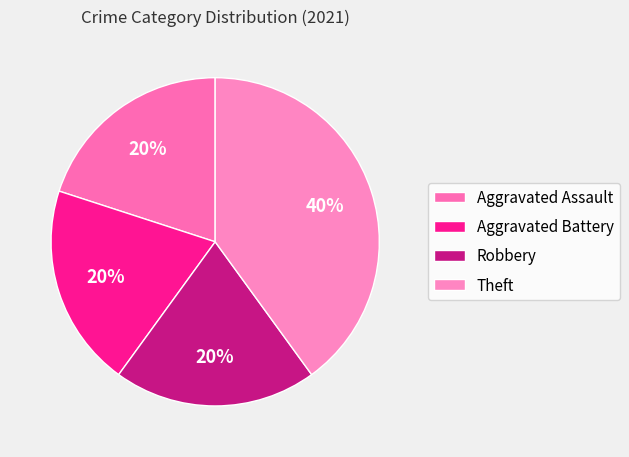

To the nearest percent, what is the average slice percentage?

25%